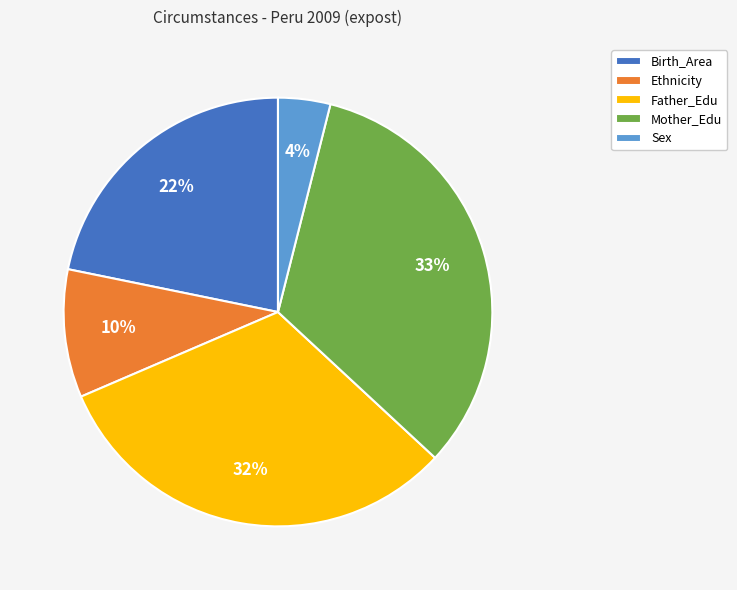

How many segments does this pie chart have?

5